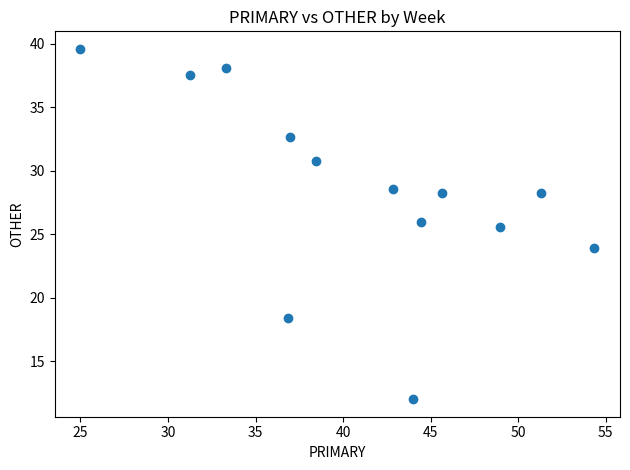

What is the range of Y values (max minus min)?

27.6